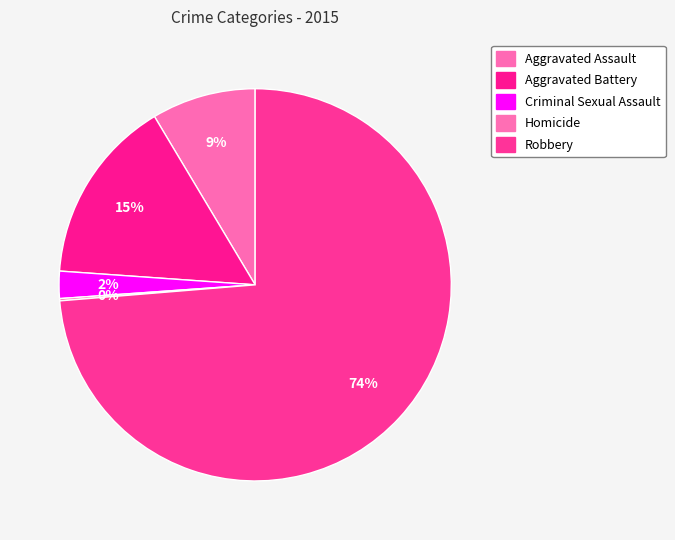

Combined, do Aggravated Assault and Robbery account for over 50%?

Yes